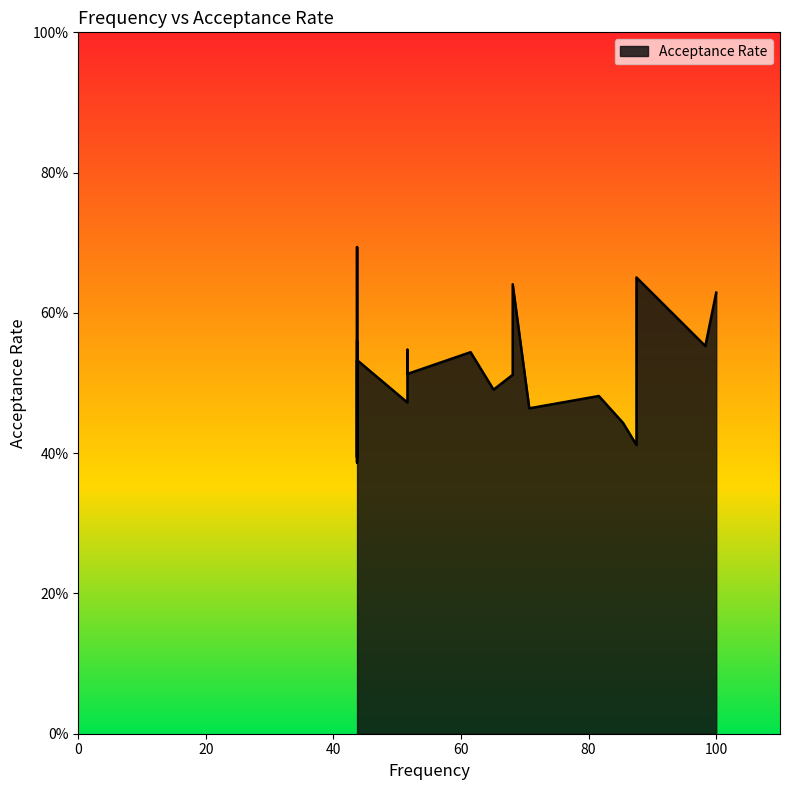

True or false: the data shows 0.7 at 51.6.

False